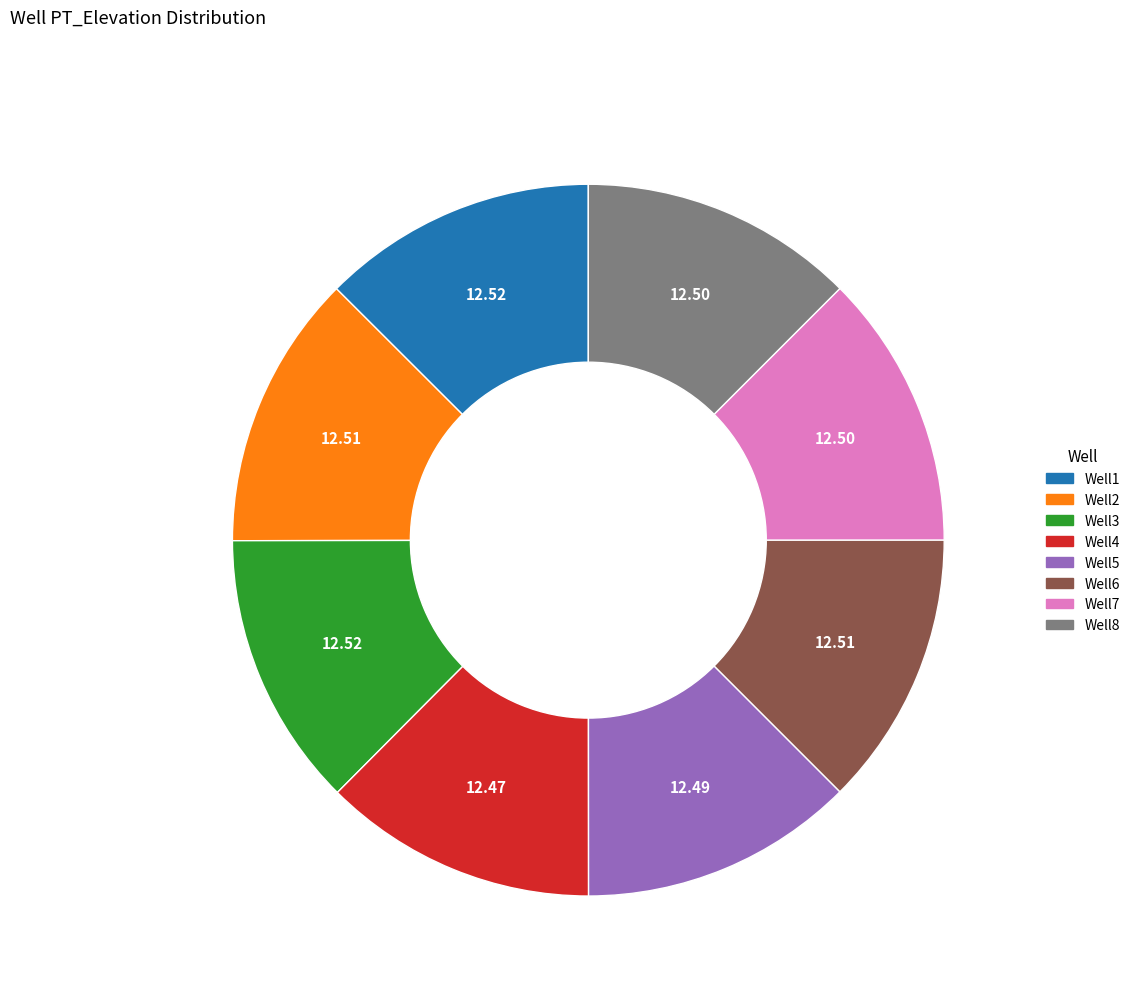

What is the ratio of the value at Well1 to the value at Well3?

1.0